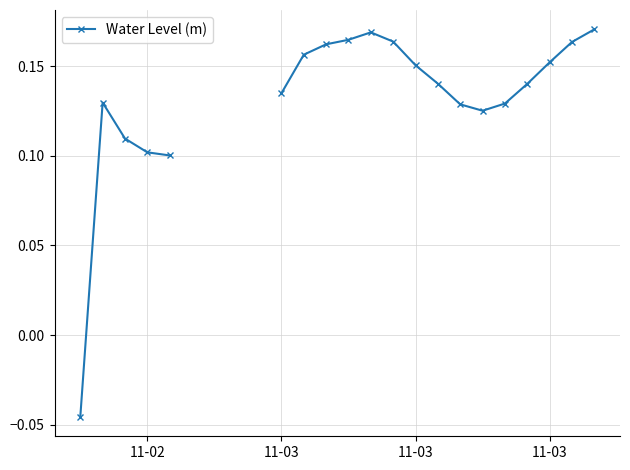

Is it true that the value at 11-03 is 0.2?

True